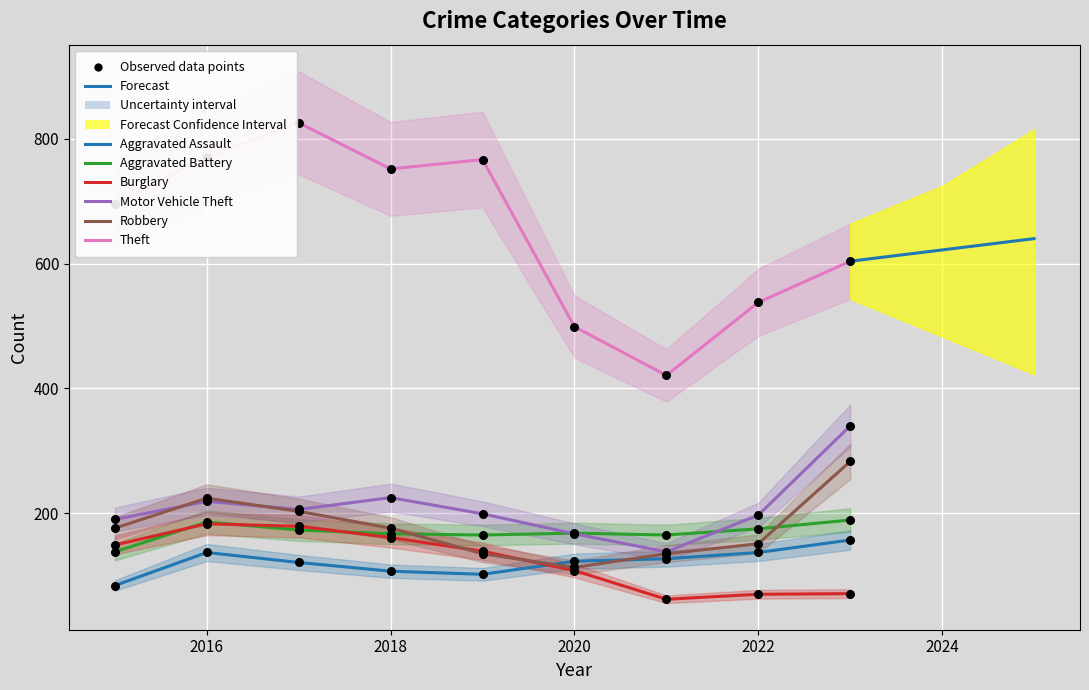

Which series contains the highest Y value?

Theft